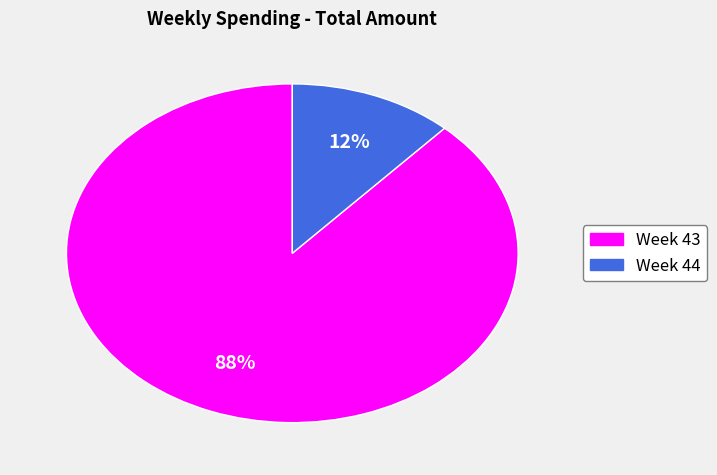

Is there a majority slice in this chart?

Yes